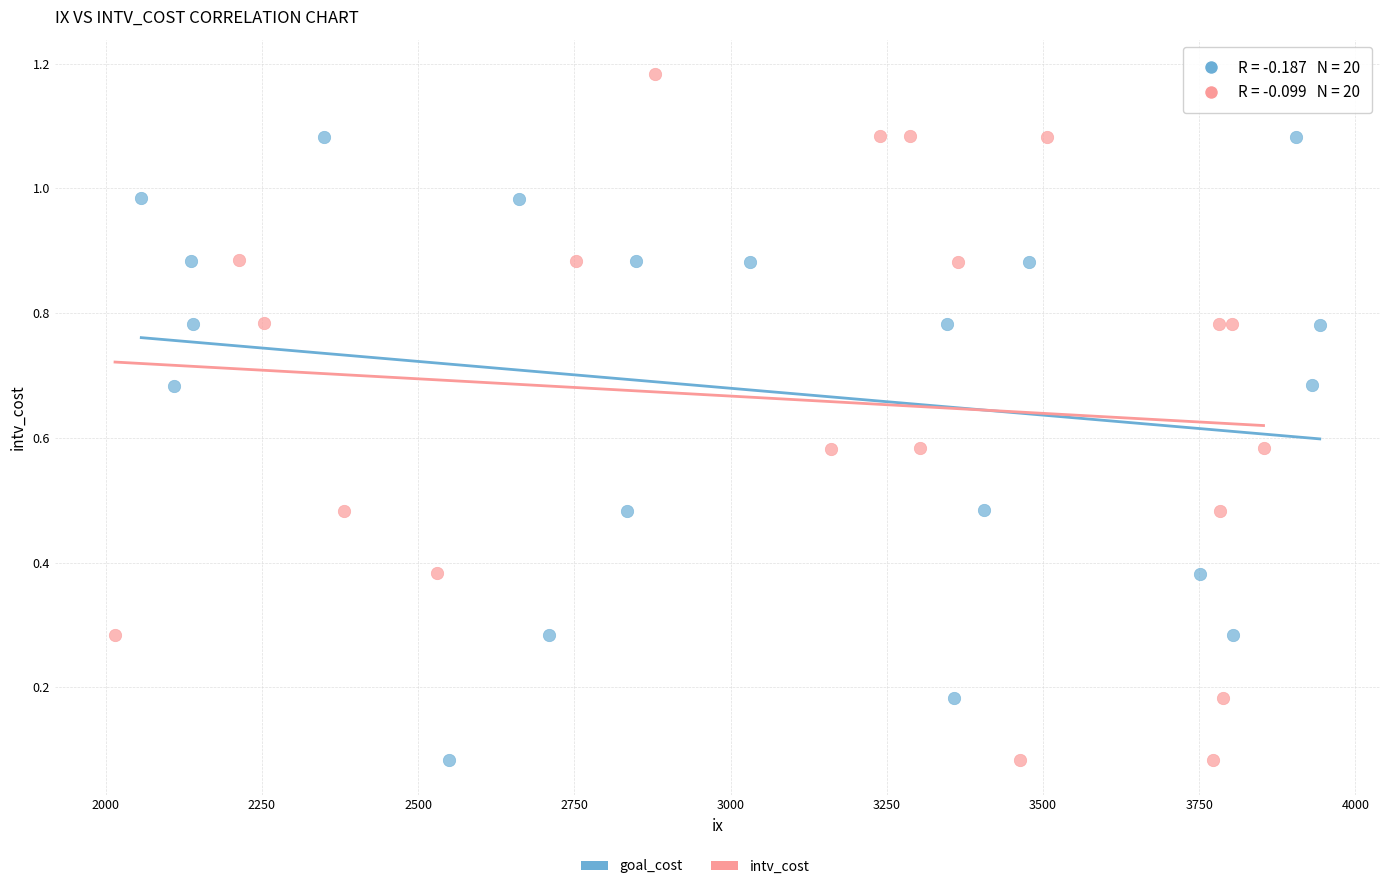

Which series has the largest Y range (max minus min)?

intv_cost